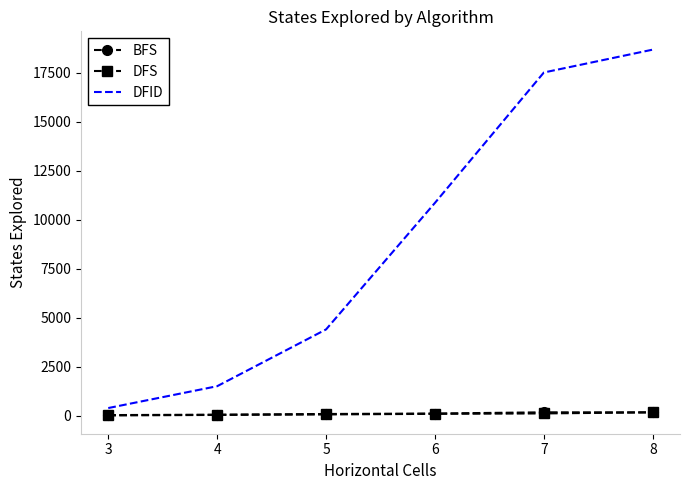

What is the average value of the DFID series?

8896